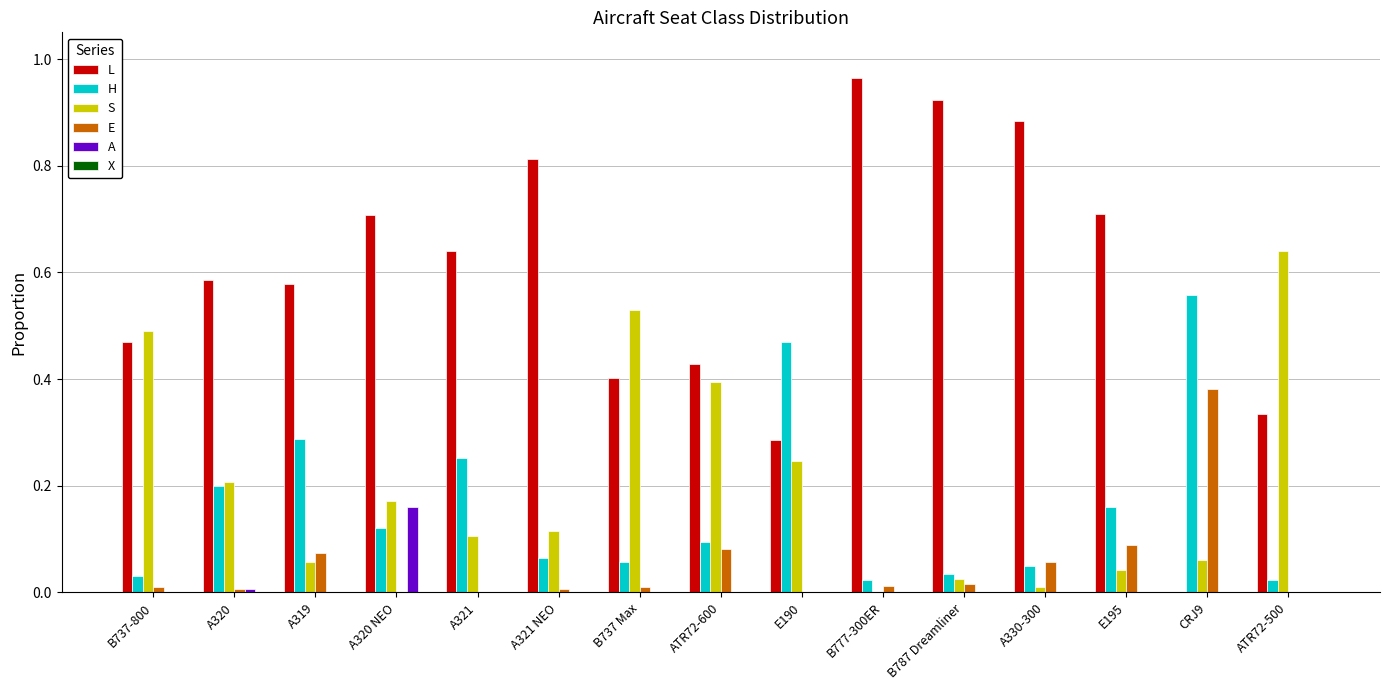

Is it true that S equals 0.2 at E190?

True